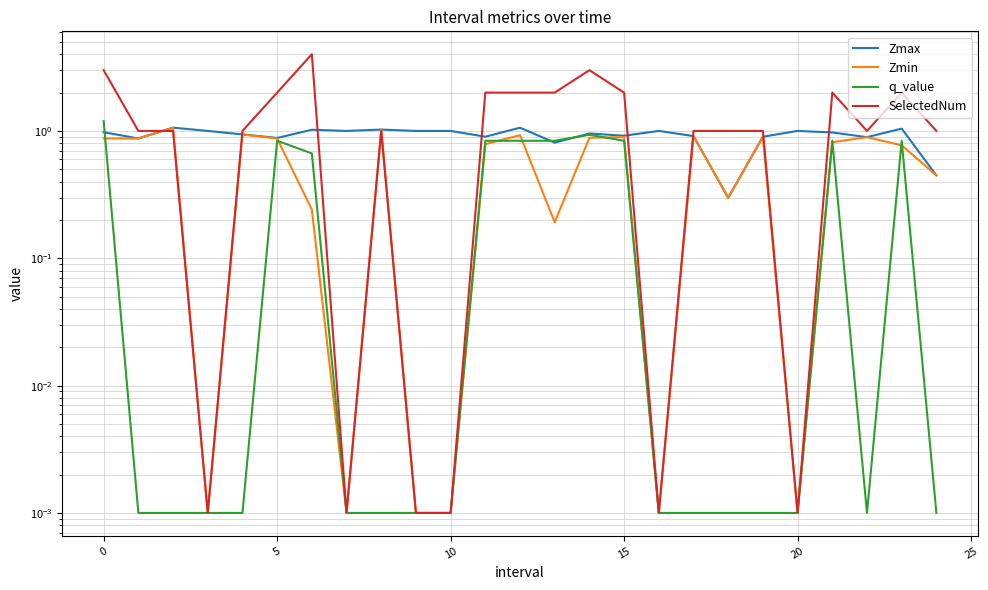

The value of Zmax at 10 is 1.6. True or false?

False